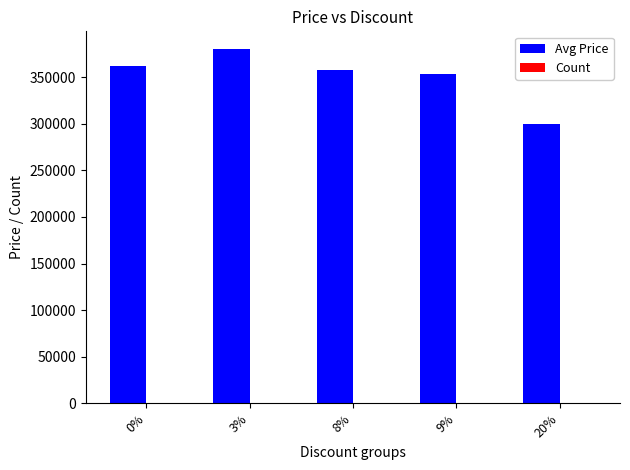

Which category has the highest value in the Avg Price series?

3%